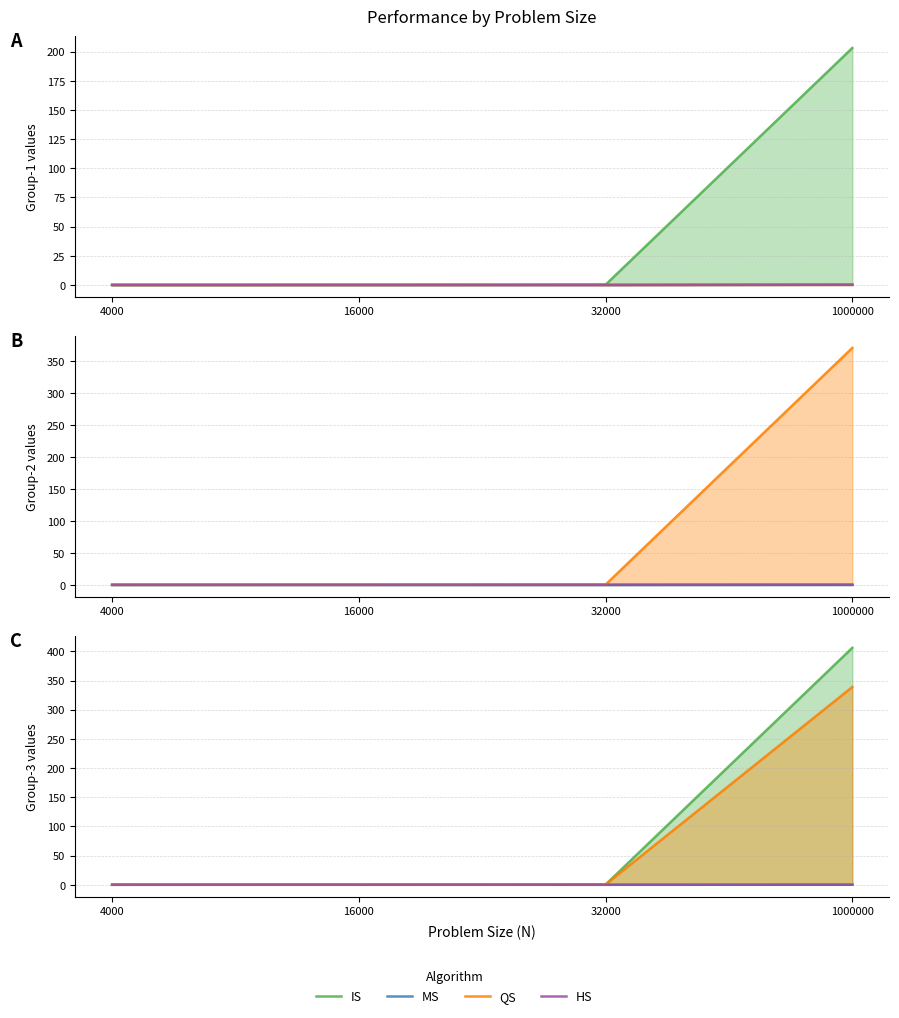

At how many categories does at least one series exceed 320?

1